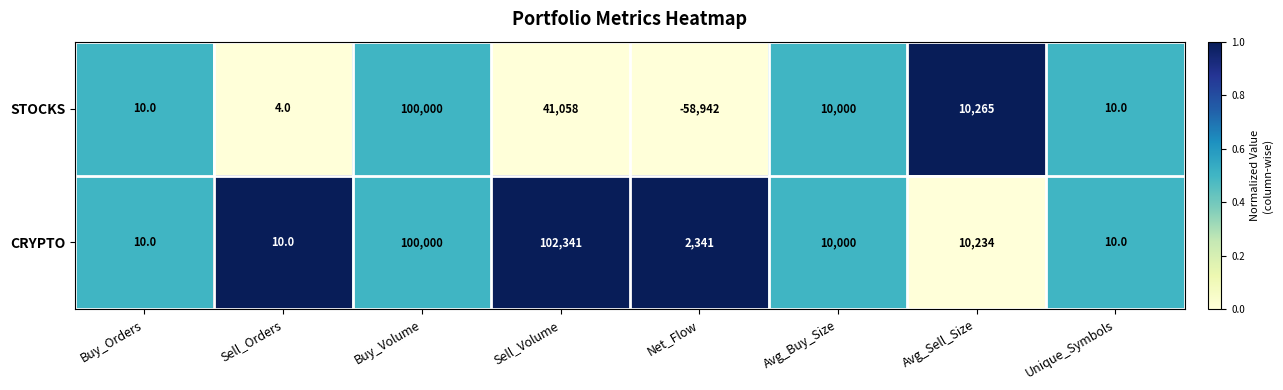

What is the difference between the CRYPTO values at Net_Flow and Sell_Volume?

100000